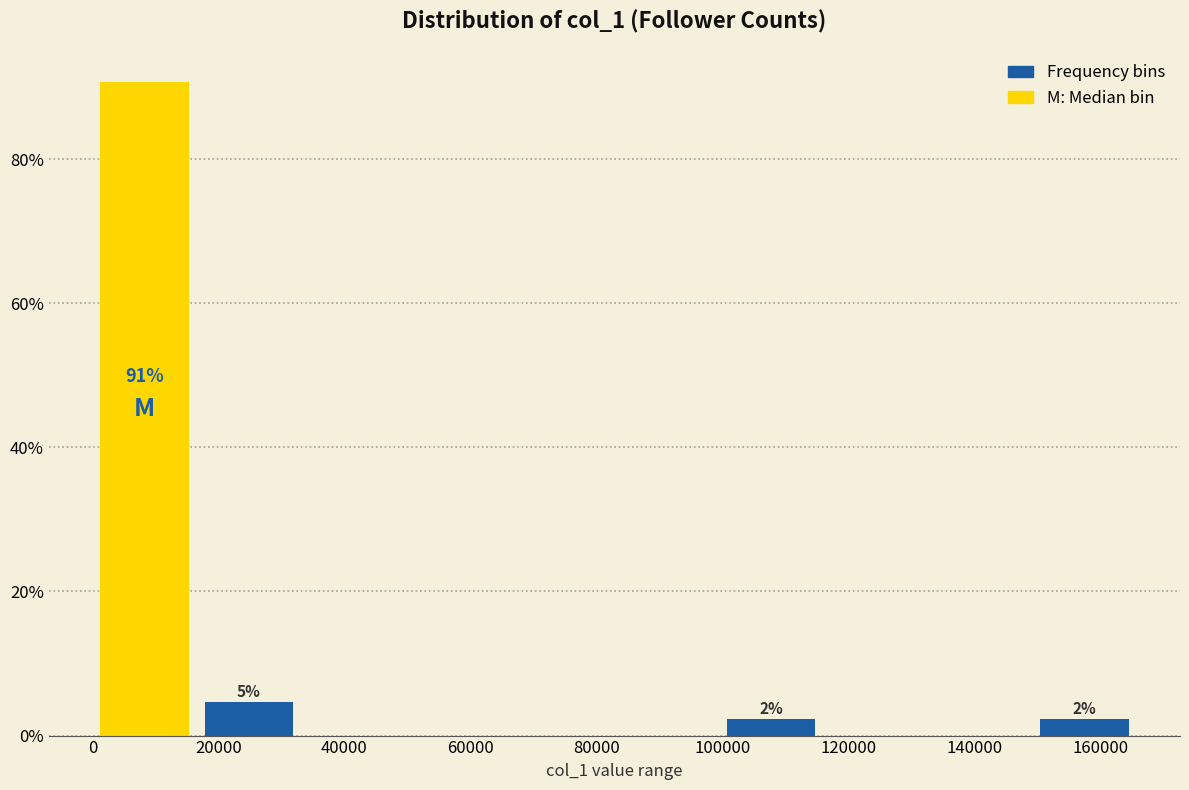

Over which range of the x-axis is the bar tallest?

0 to 16000